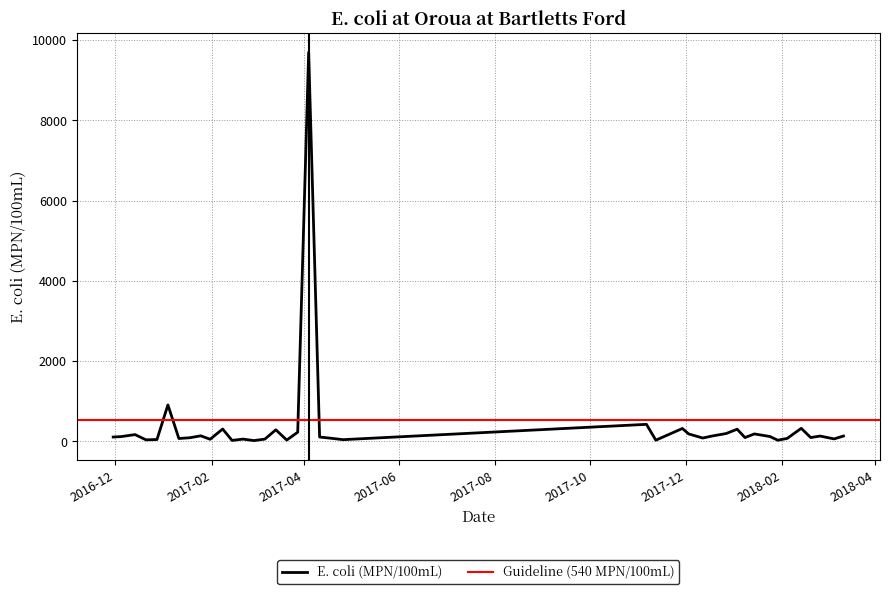

Reading right to left, transcribe all the data shown in this chart.

135	63	134	97	327	75	30	122	187	96	305	197	135	85	187	323	31	426	44	76	110	9700	230	34	290	58	21	58	25	310	54	140	92	73	910	48	39	170	120	110